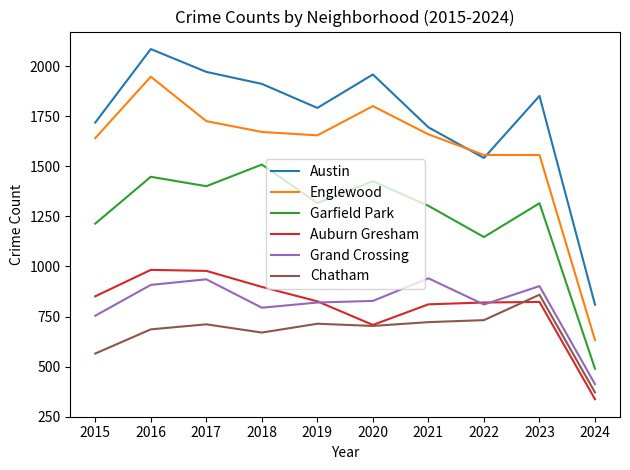

At 2018, list the series in order from smallest to largest.

Chatham, Grand Crossing, Auburn Gresham, Garfield Park, Englewood, Austin